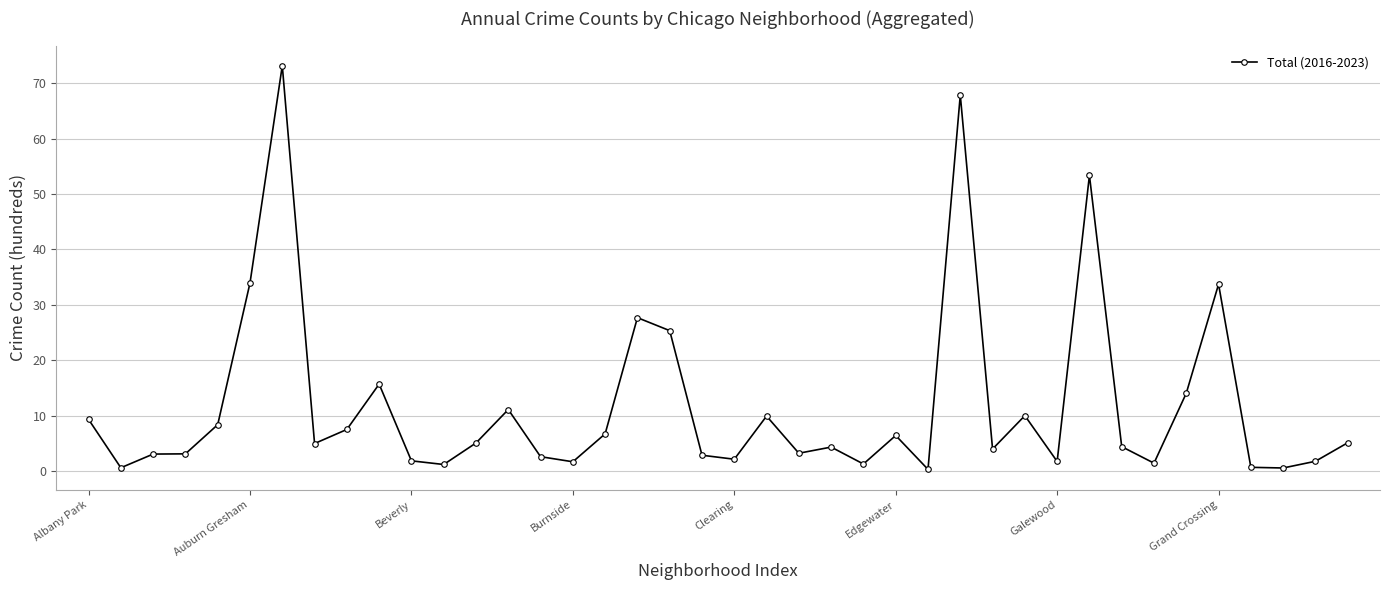

What is the greatest value displayed?

73.1